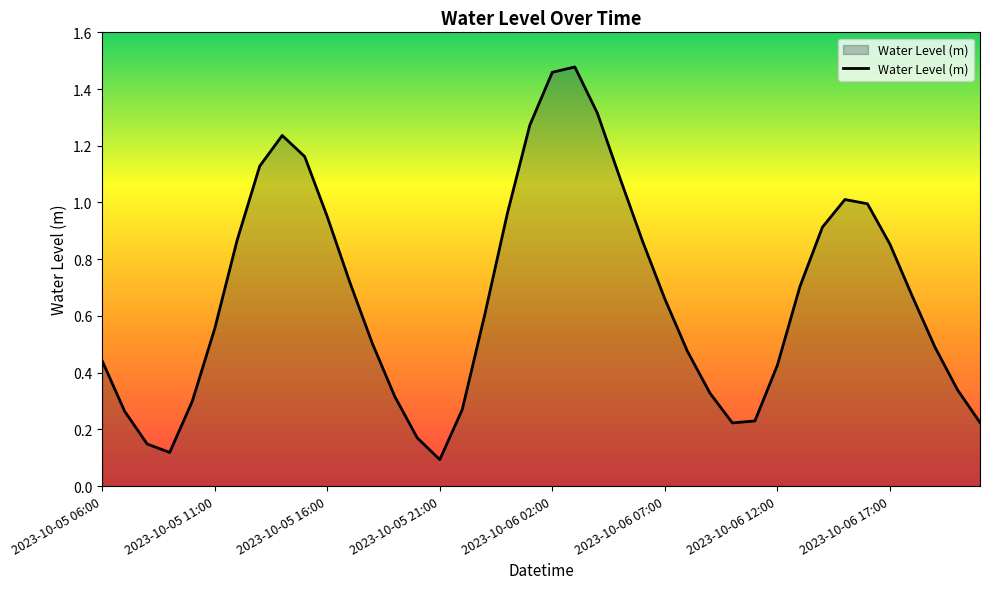

What is the difference between the maximum and minimum values?

1.4